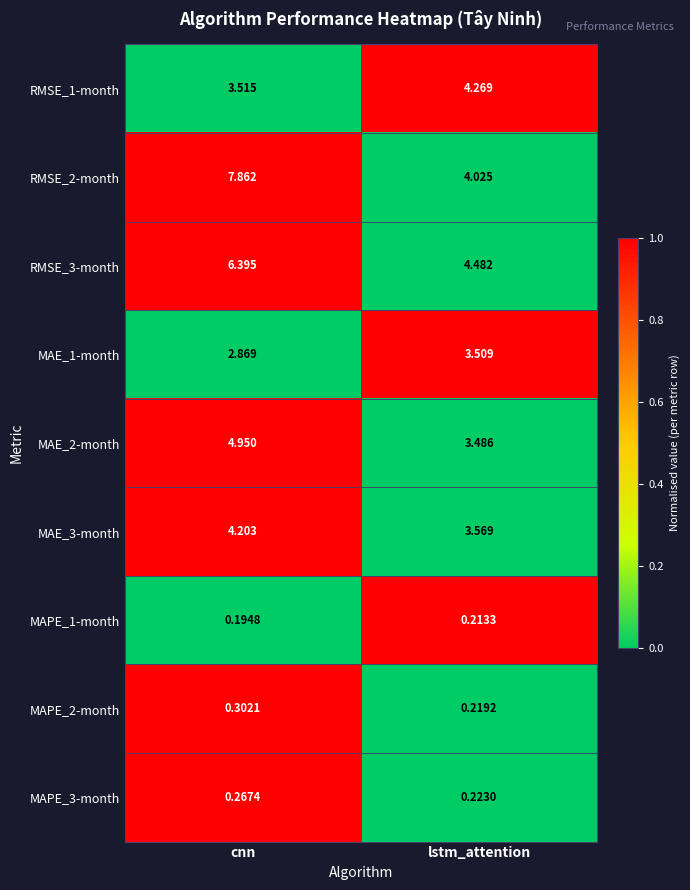

At which label is MAPE_1-month closest to 0?

cnn